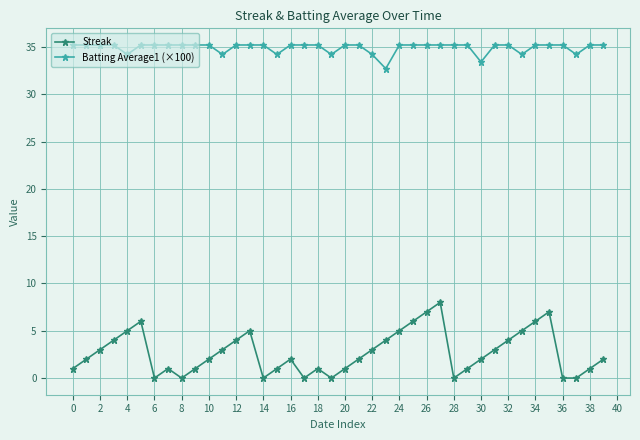

What is the value of the Batting Average1 (×100) point at the 5th from the left?

34.2